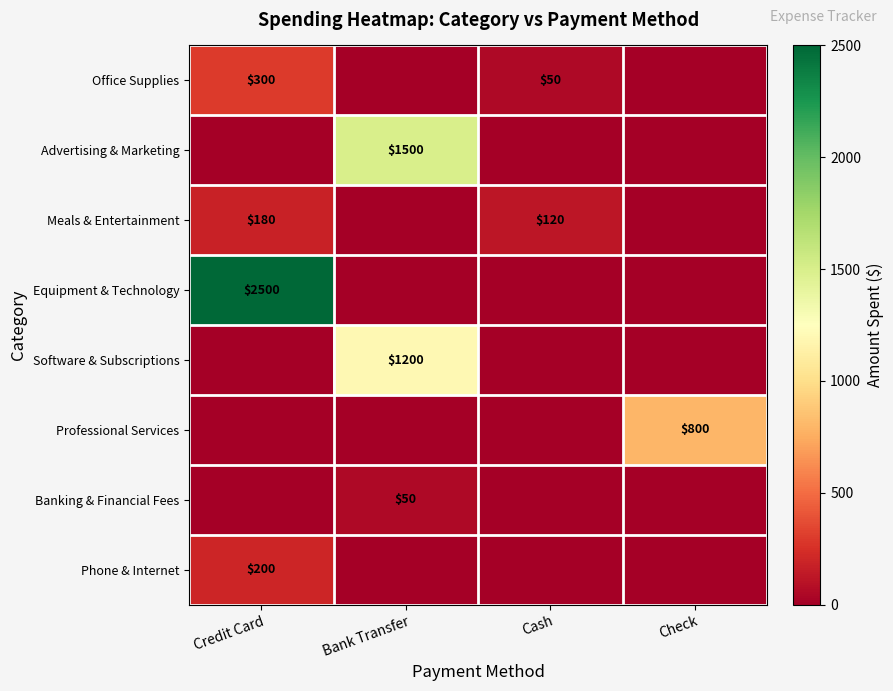

What is the difference between the Office Supplies values at Credit Card and Cash?

250